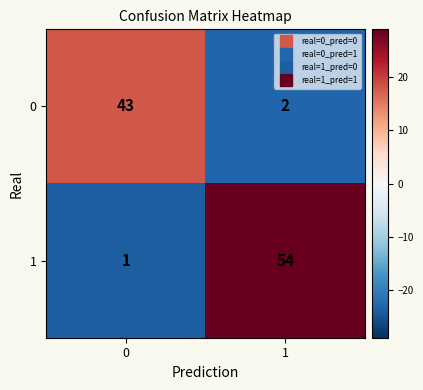

At which category is the sum across all series the highest?

1